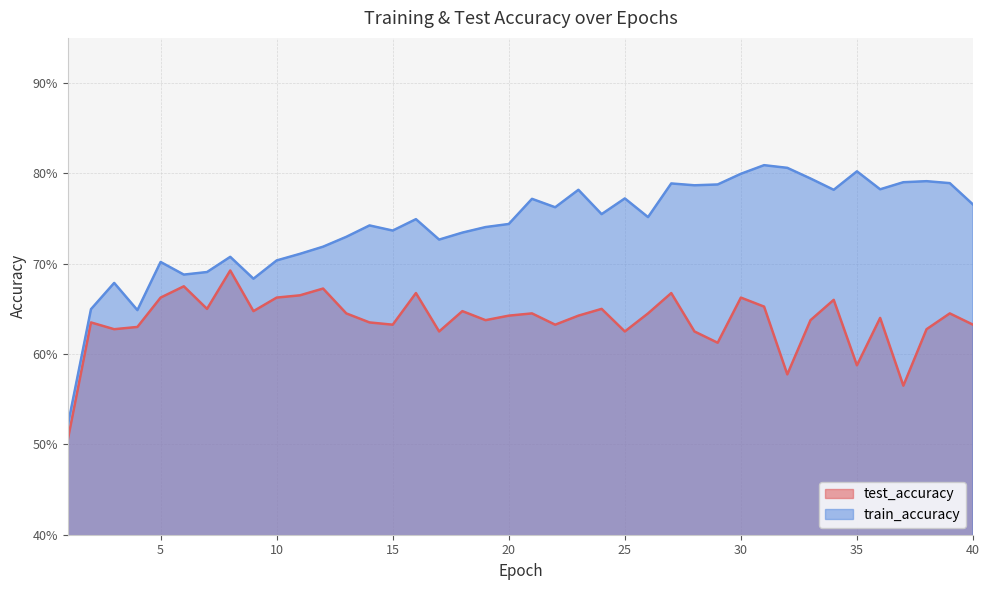

At which category is the sum across all series the highest?

30